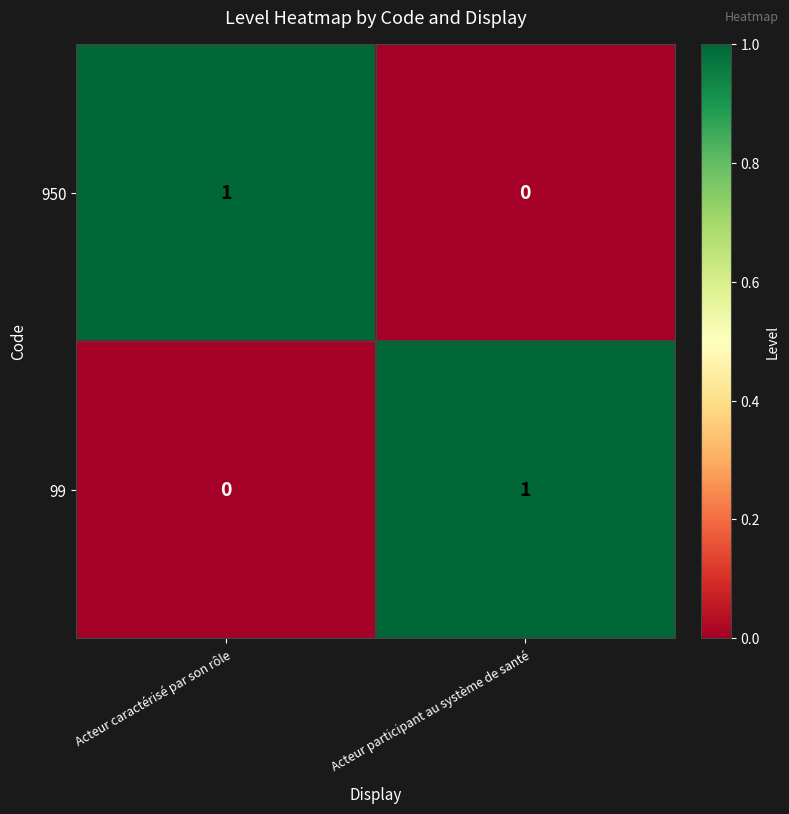

Rank the series at Acteur caractérisé par son rôle from highest to lowest value.

950, 99